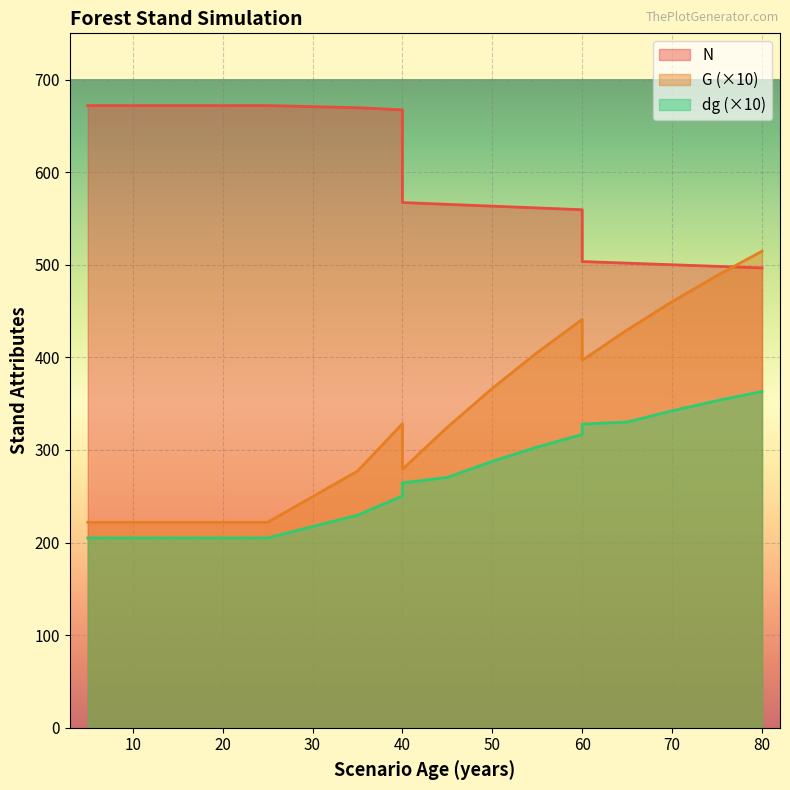

True or false: dg and N intersect in this chart.

False